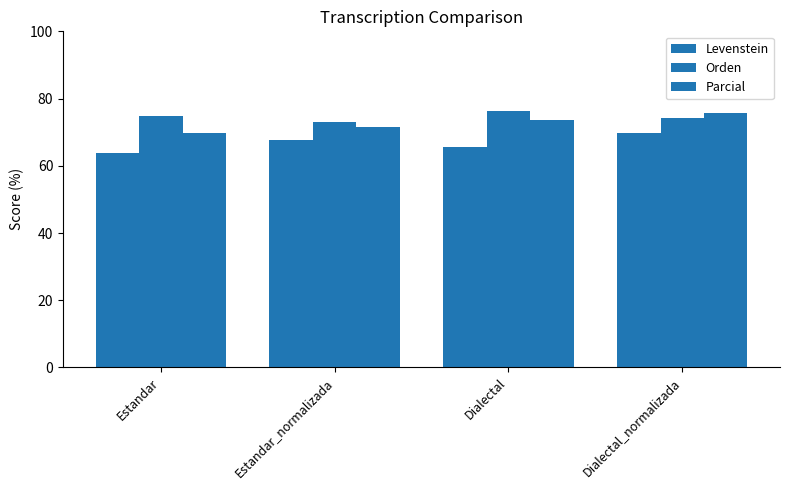

How many bars are there in total?

12